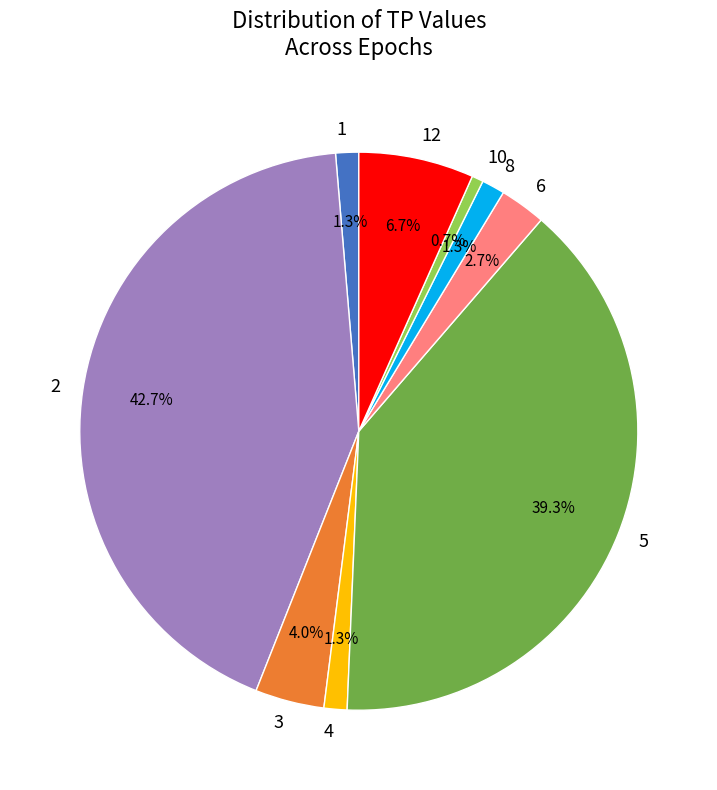

Do 4 and 5 together represent more than half of the pie?

No